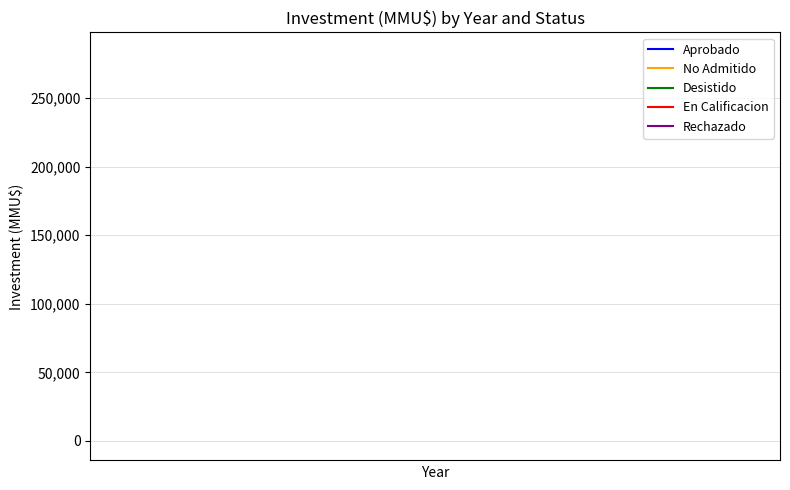

List the series in order of their peak value, lowest first.

En Calificacion, Desistido, Rechazado, Aprobado, No Admitido